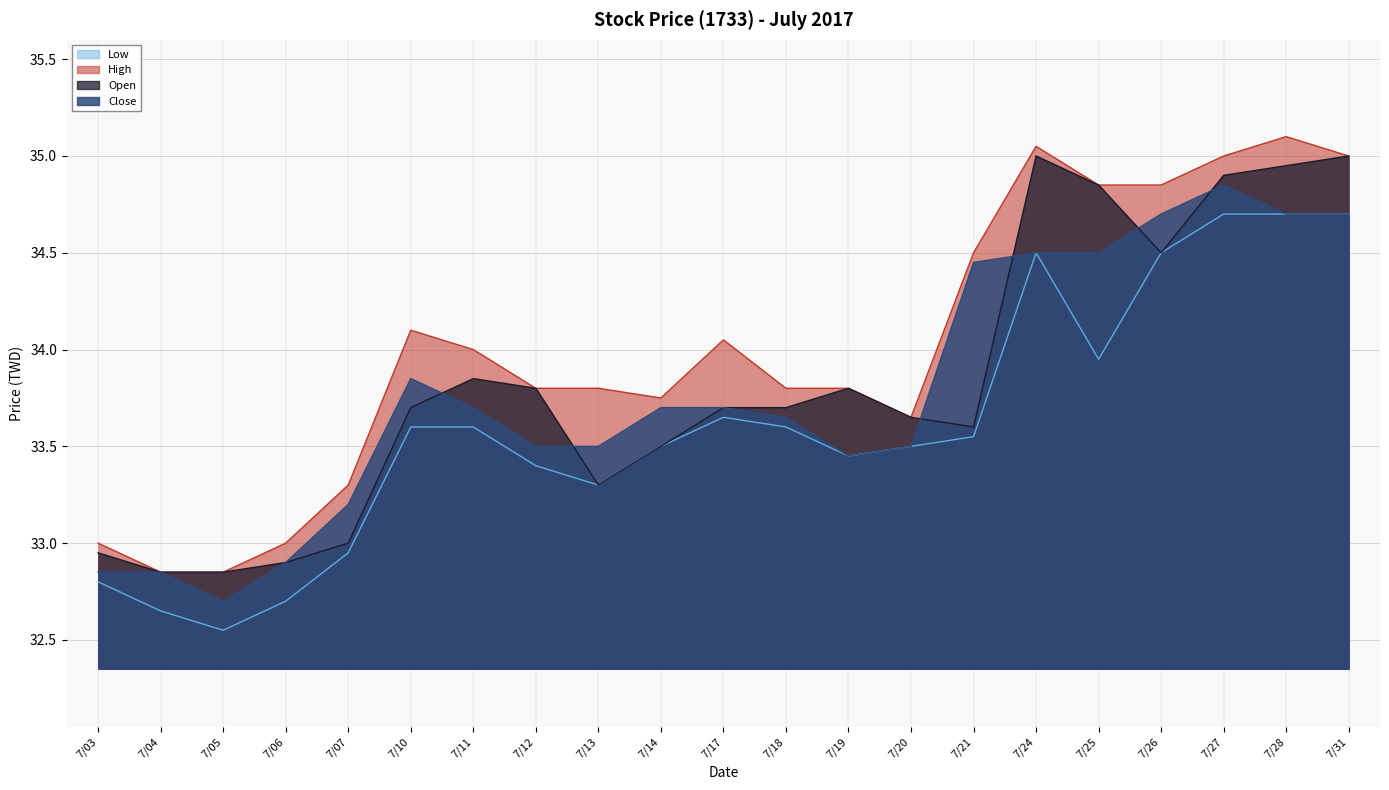

Which category has the highest value in the High series?

7/28